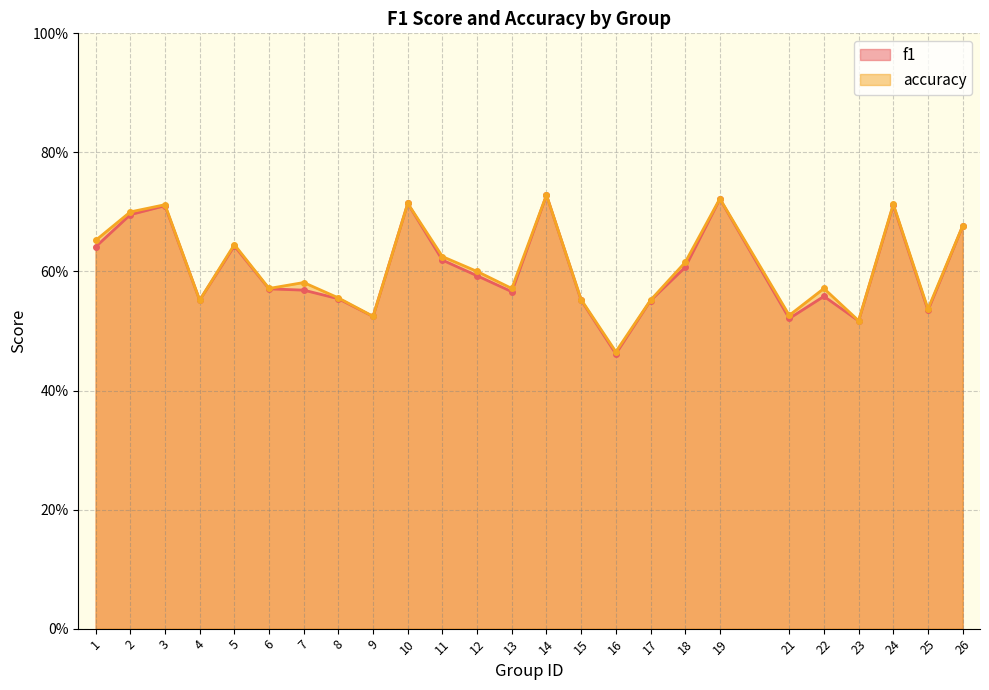

True or false: accuracy has more than 0 points higher than both neighbors.

True